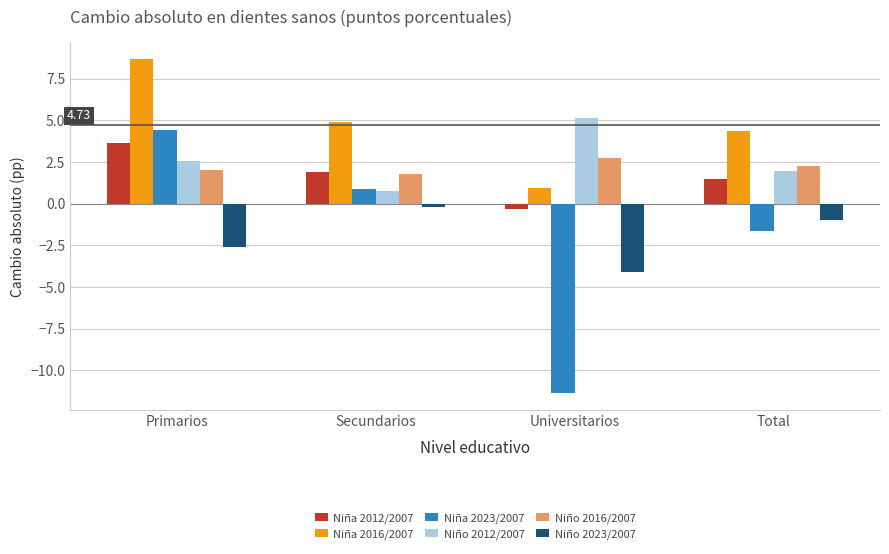

Reading left to right, extract all data points from this chart.

Niña 2012/2007: 3.6	1.9	-0.3	1.5
Niña 2016/2007: 8.7	4.9	0.9	4.4
Niña 2023/2007: 4.4	0.9	-11.4	-1.7
Niño 2012/2007: 2.6	0.8	5.1	2.0
Niño 2016/2007: 2.1	1.8	2.7	2.3
Niño 2023/2007: -2.6	-0.2	-4.1	-1.0